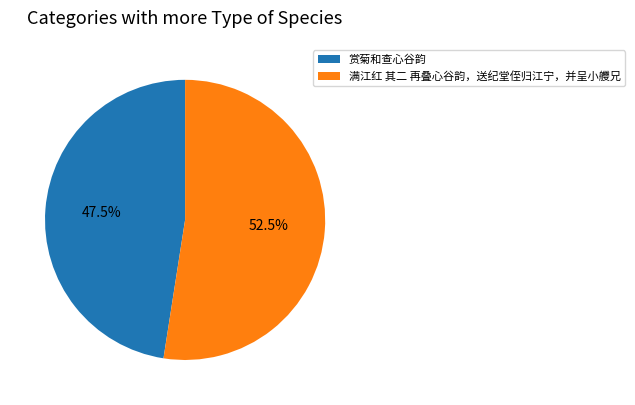

Does any single category account for the majority?

Yes